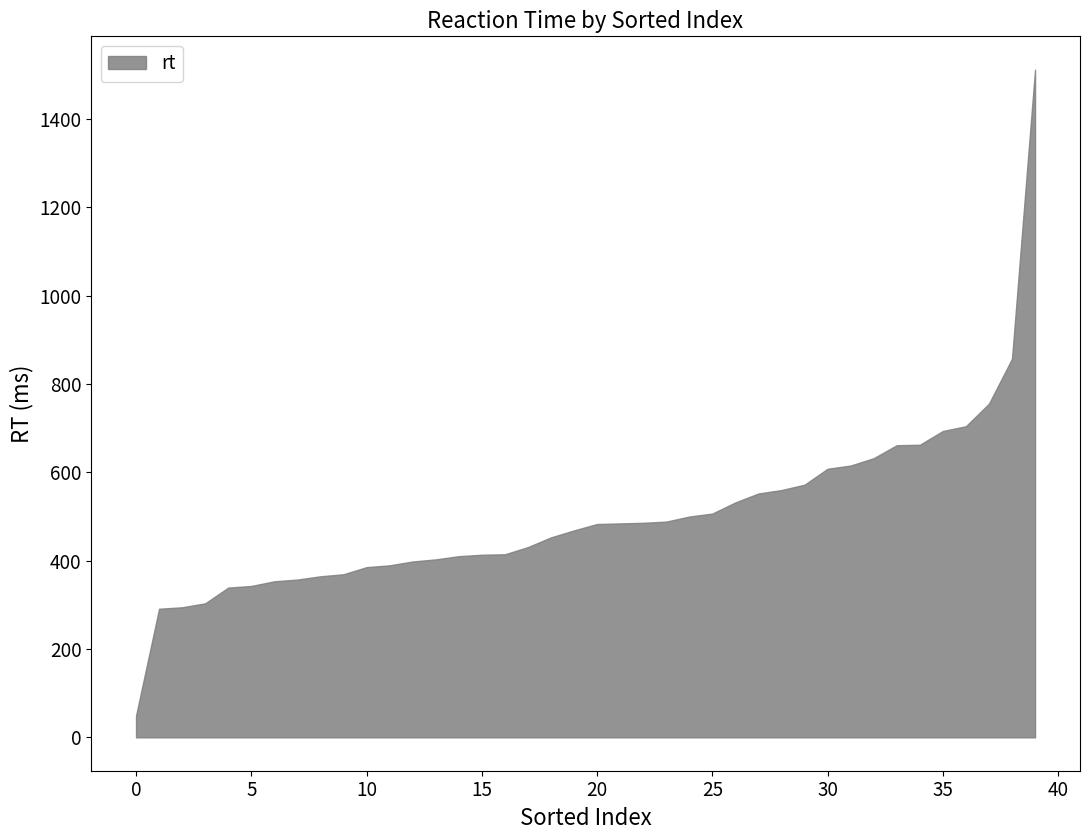

List the labels in order of value, smallest first.

0, 1, 2, 3, 4, 5, 6, 7, 8, 9, 10, 11, 12, 13, 14, 15, 16, 17, 18, 19, 20, 21, 22, 23, 24, 25, 26, 27, 28, 29, 30, 31, 32, 33, 34, 35, 36, 37, 38, 39